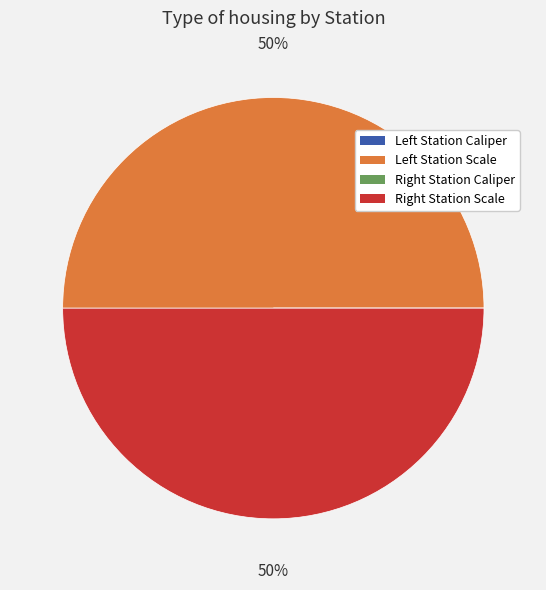

To the nearest percent, what is the difference between the largest and smallest slice percentages?

50%